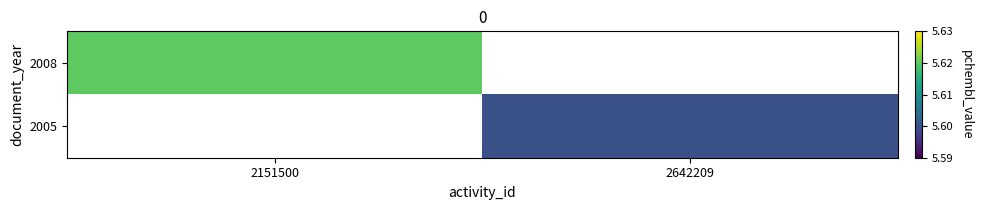

Count the number of categories in the chart.

2